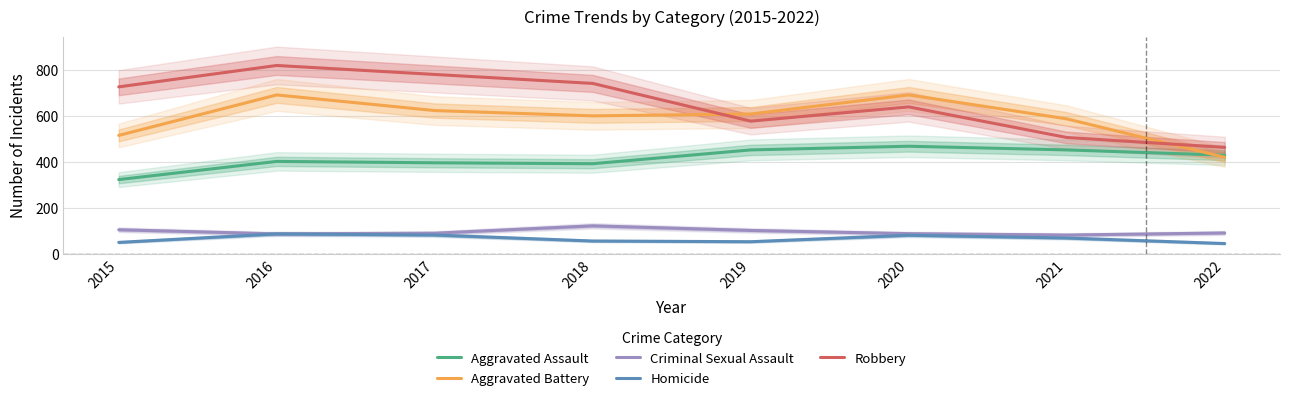

True or false: Aggravated Assault and Criminal Sexual Assault cross at least once.

False